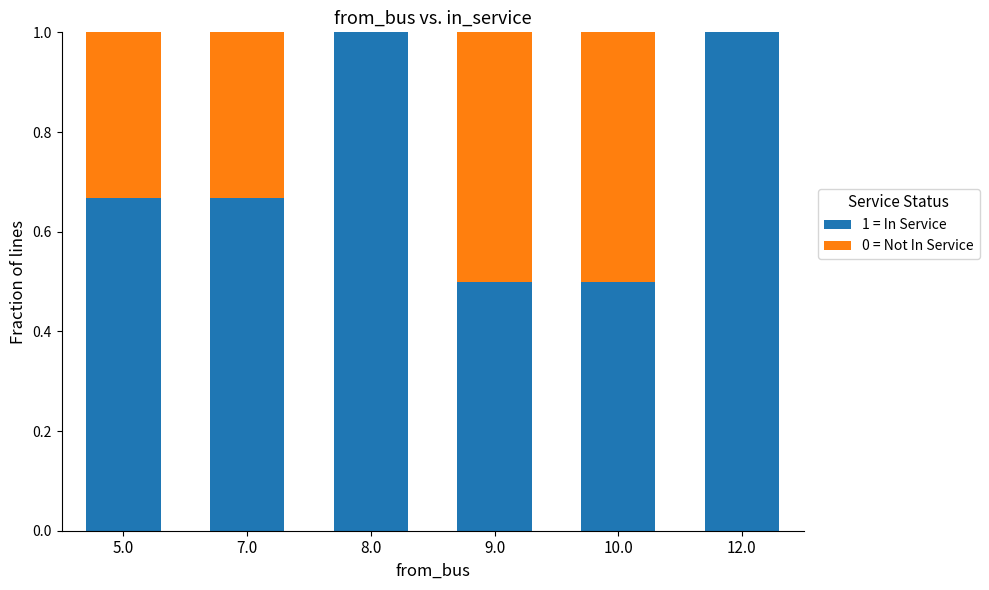

What is the sum of the 1 = In Service values at 8.0 and 10.0?

1.5